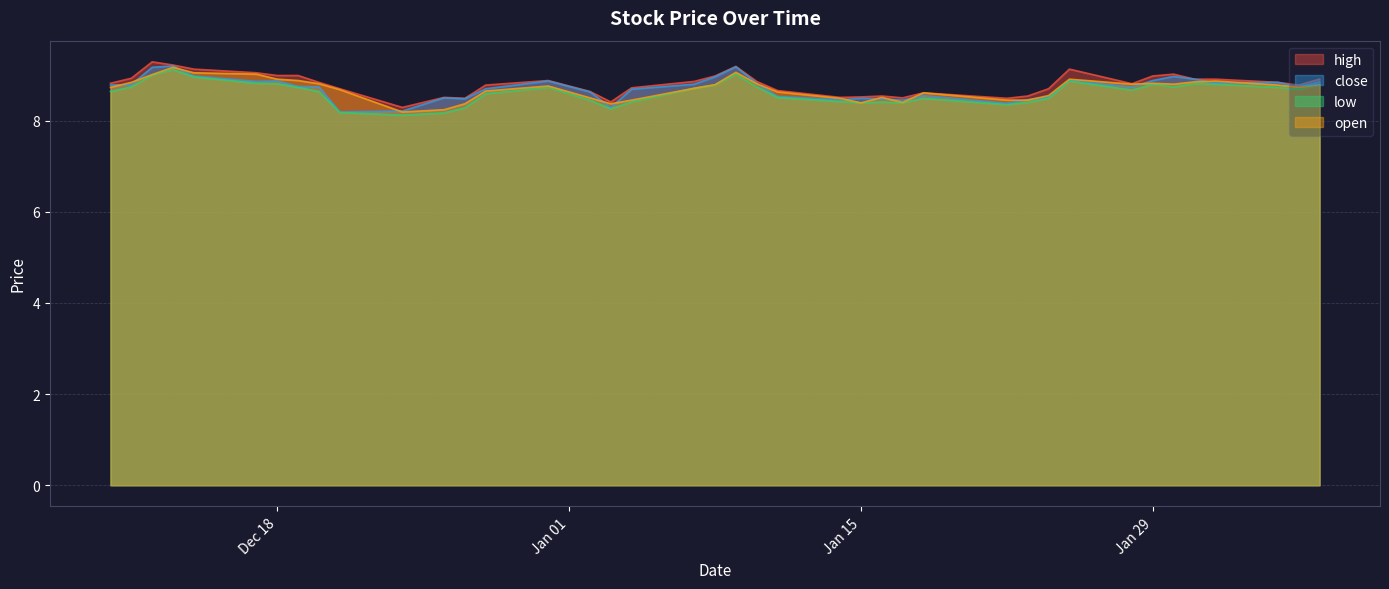

What is the minimum value for high?

8.3